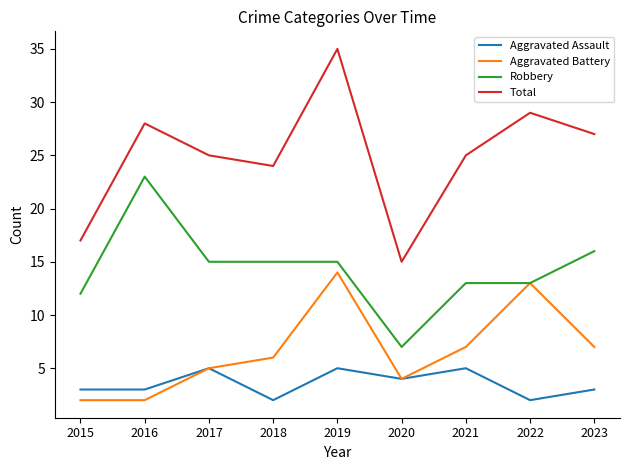

At which label does Total first exceed 25?

2016